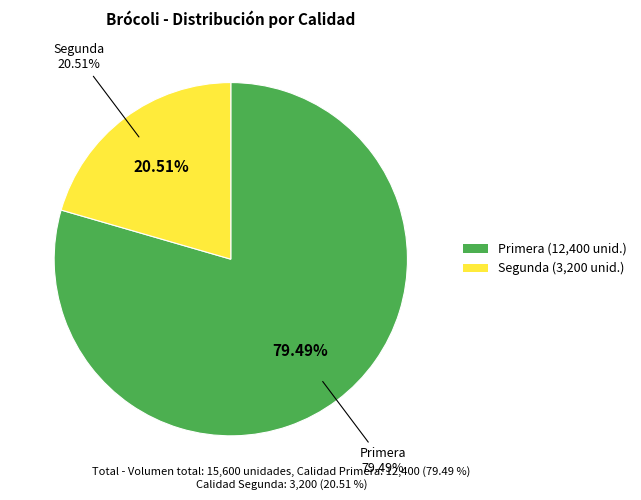

Is Segunda the majority of the pie?

No